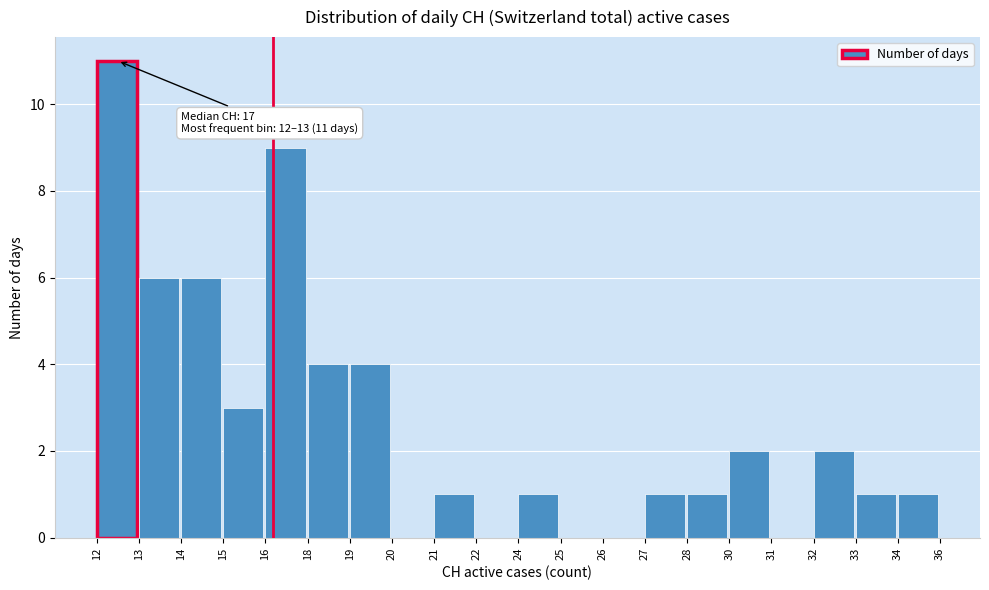

Reading right to left, list all the values displayed in this chart.

34=1	33=1	32=2	31=0	30=2	28=1	27=1	26=0	25=0	24=1	22=0	21=1	20=0	19=4	18=4	16=9	15=3	14=6	13=6	12=11